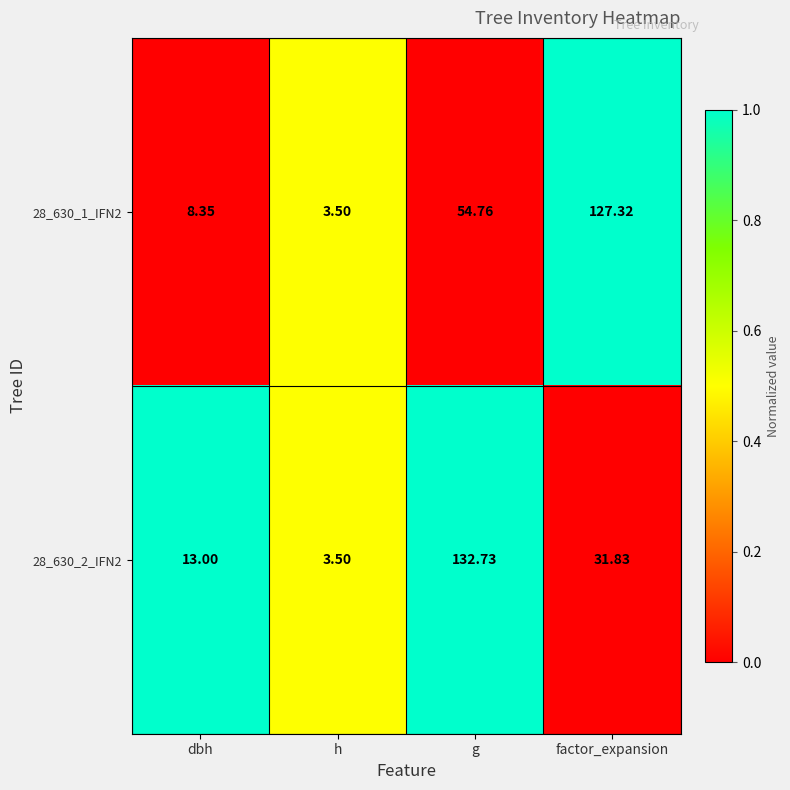

What is the total value across all series at h?

7.0